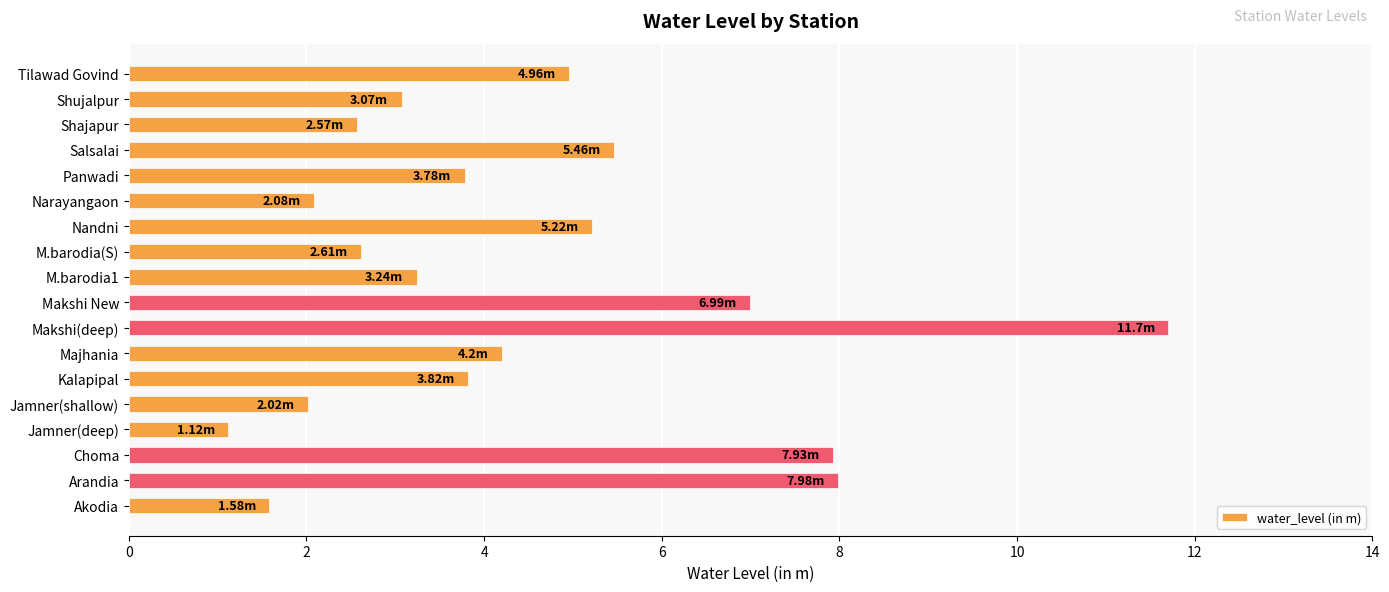

At which category does the chart reach its minimum across all series?

Jamner(deep)